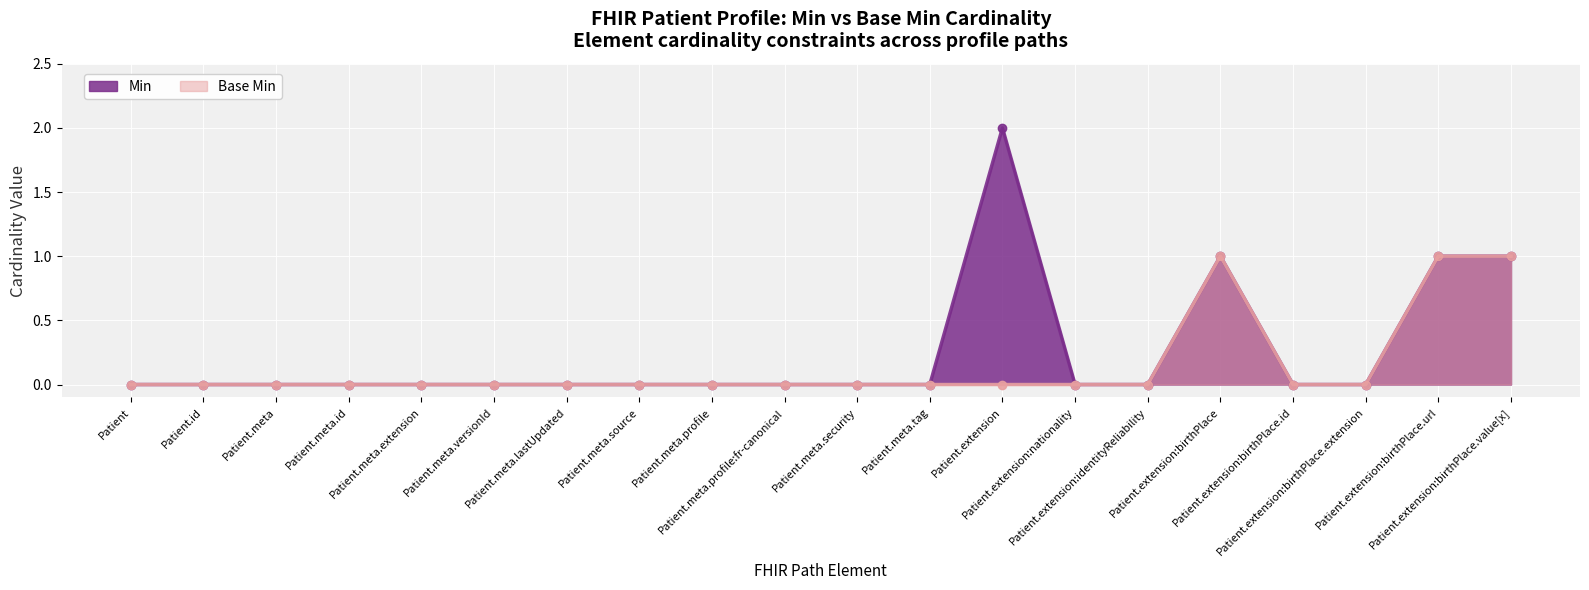

Reading left to right, list all the values displayed in this chart.

Min: 0	0	0	0	0	0	0	0	0	0	0	0	2	0	0	1	0	0	1	1
Base Min: 0	0	0	0	0	0	0	0	0	0	0	0	0	0	0	1	0	0	1	1